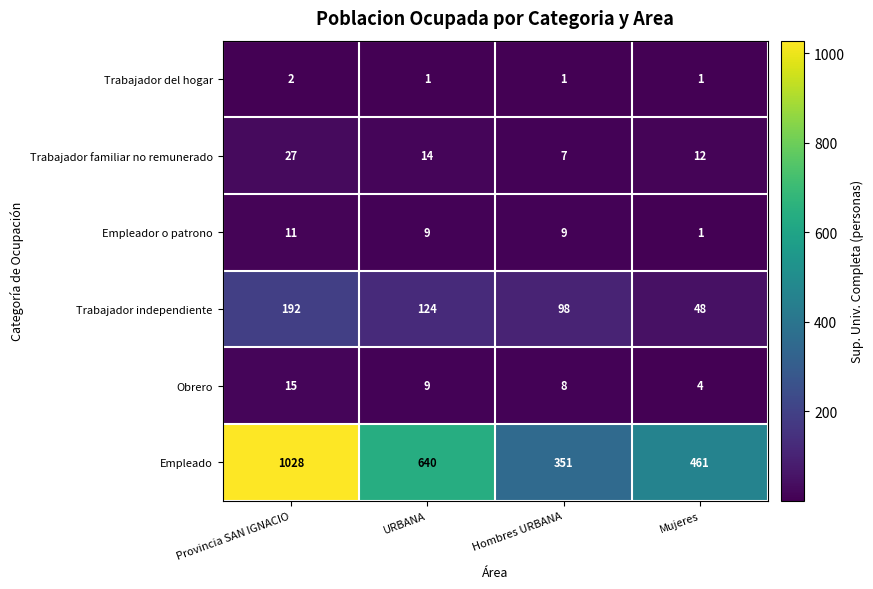

What is the total value across all series at Hombres URBANA?

474